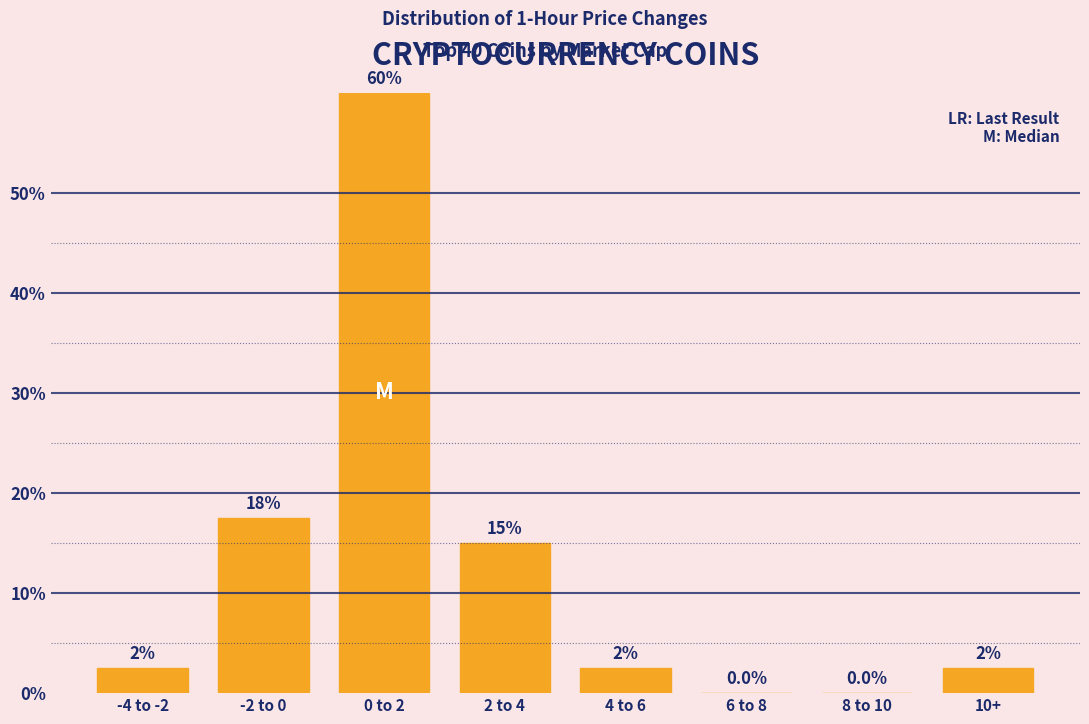

Reading left to right, what are all the values shown in this chart?

-4 to -2=2.5	-2 to 0=17.5	0 to 2=60.0	2 to 4=15.0	4 to 6=2.5	6 to 8=0.0	8 to 10=0.0	10+=2.5